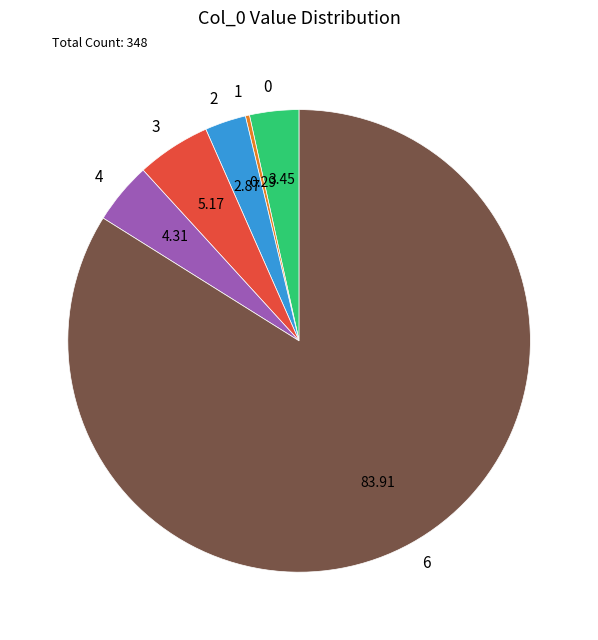

What is the ratio of the value at 0 to the value at 4?

0.8